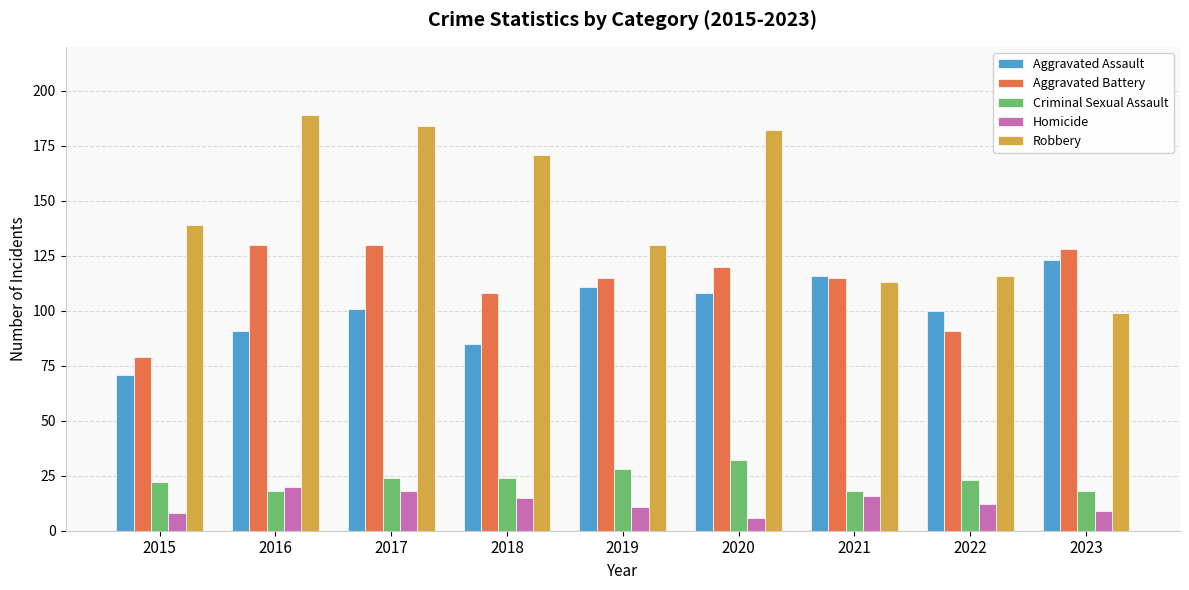

What is the value of the Aggravated Assault bar at the 6th from the left?

108